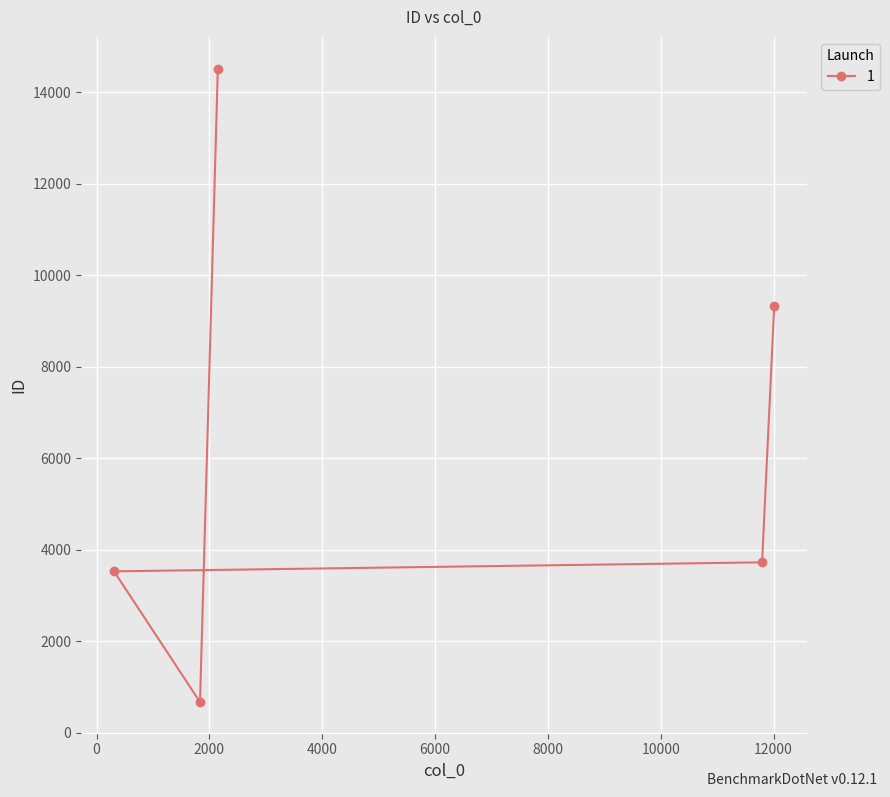

True or false: the data shows 9325 at 12011.

True